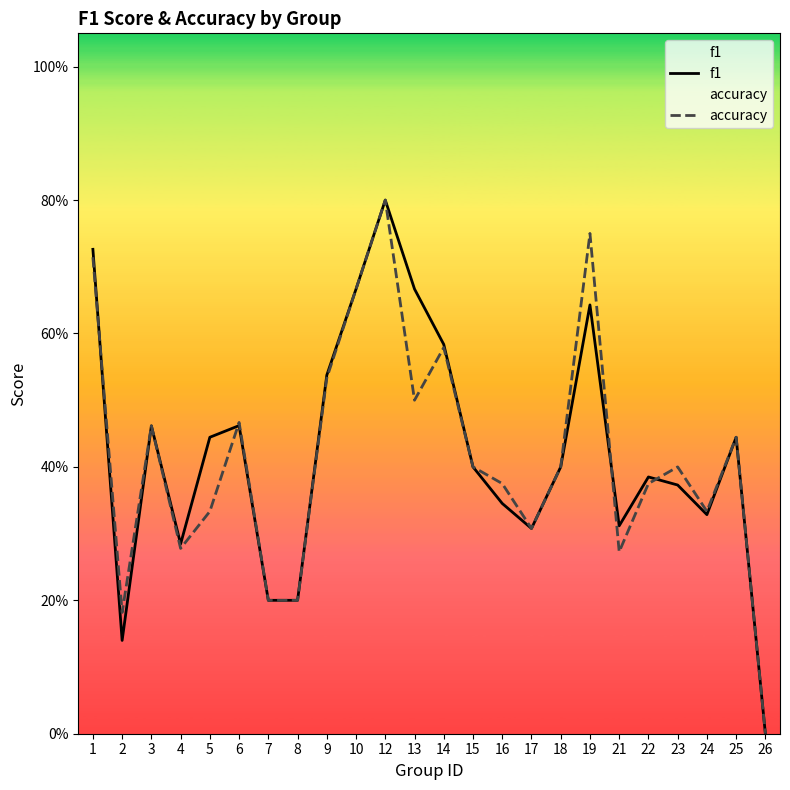

What is the highest value of the f1 series?

0.8